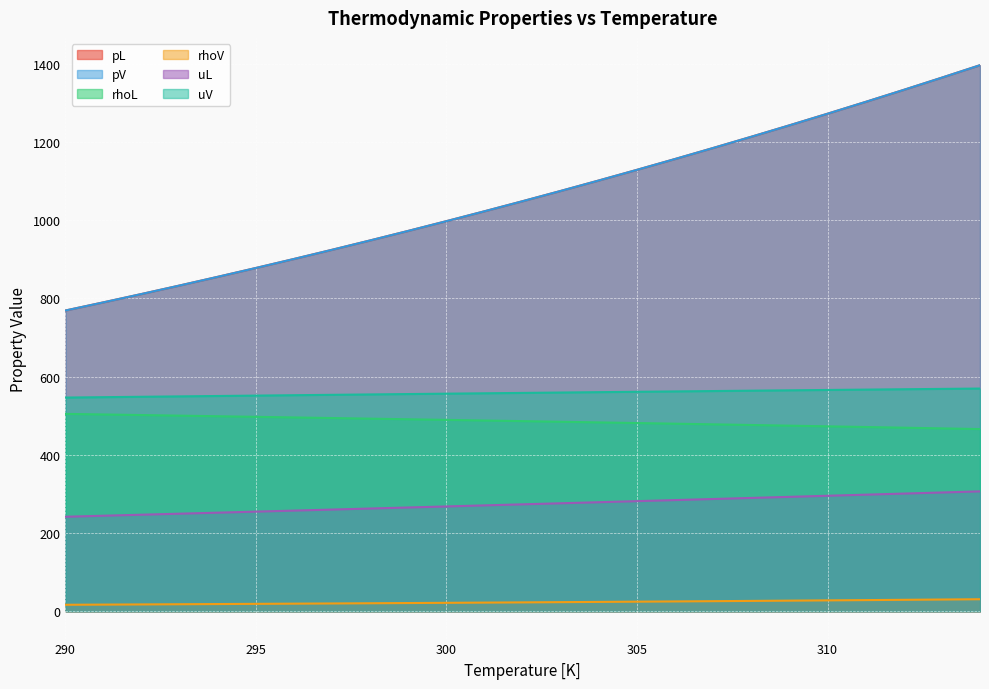

Rank the series at 304 from highest to lowest value.

pL, pV, uV, rhoL, uL, rhoV